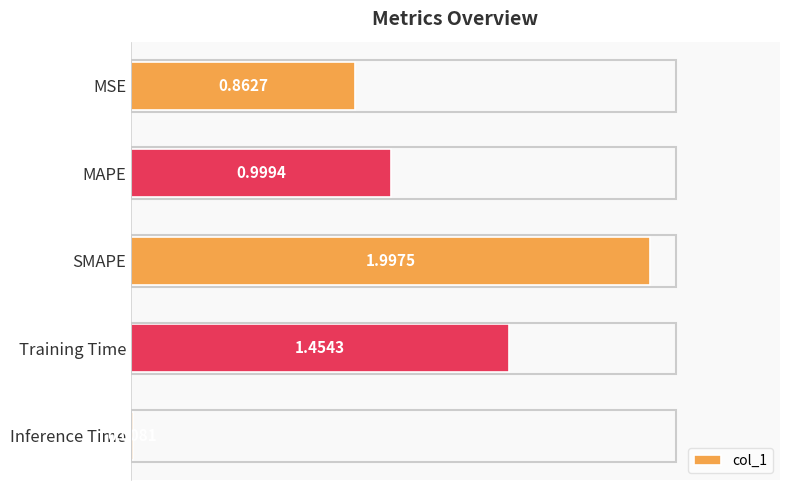

What is the average value?

1.1